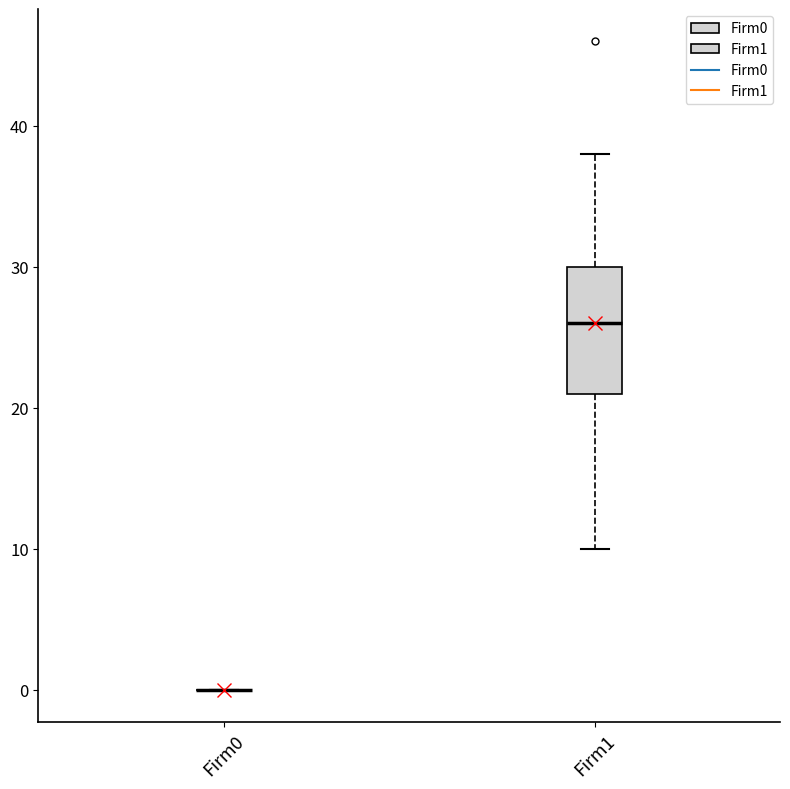

Which box is the tallest, from its lower edge to its upper edge?

Firm1